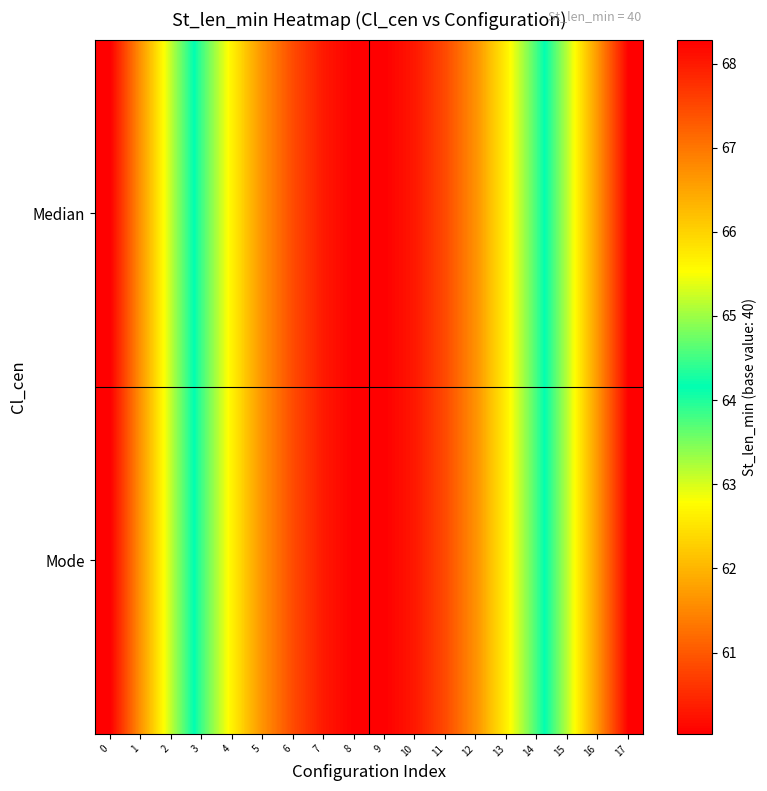

Reading left to right, transcribe all the data shown in this chart.

Median: 0=68.3	1=66.7	2=65.2	3=63.8	4=62.6	5=61.6	6=60.8	7=60.3	8=60.0	9=60.0	10=60.3	11=60.8	12=61.6	13=62.6	14=63.8	15=65.2	16=66.7	17=68.3
Mode: 0=68.3	1=66.7	2=65.2	3=63.8	4=62.6	5=61.6	6=60.8	7=60.3	8=60.0	9=60.0	10=60.3	11=60.8	12=61.6	13=62.6	14=63.8	15=65.2	16=66.7	17=68.3